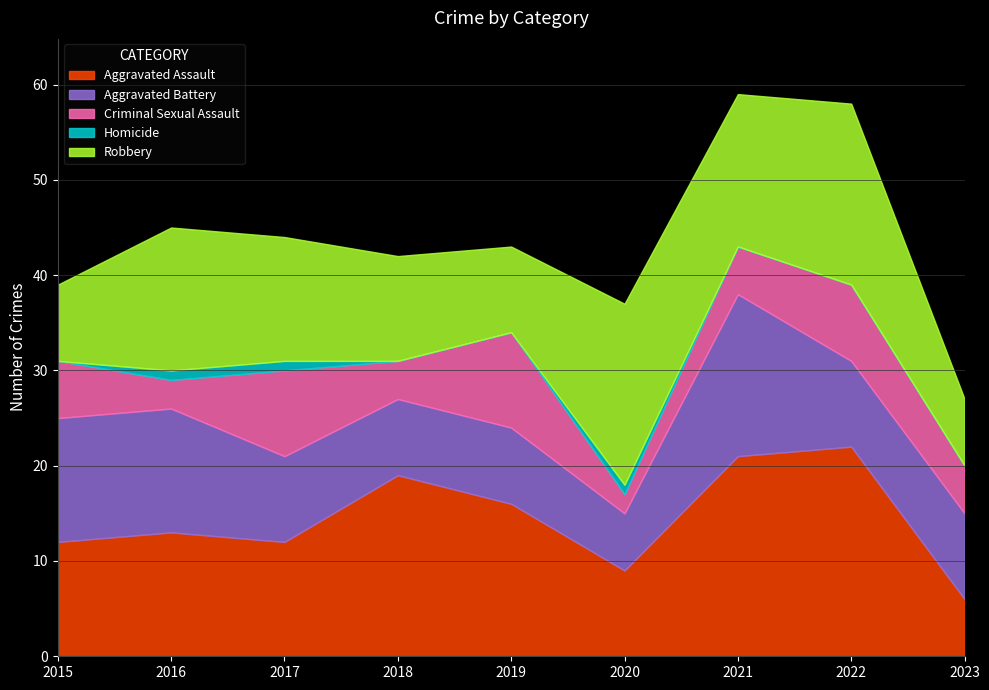

Which series ends up on top after the final intersection of Robbery and Criminal Sexual Assault?

Robbery